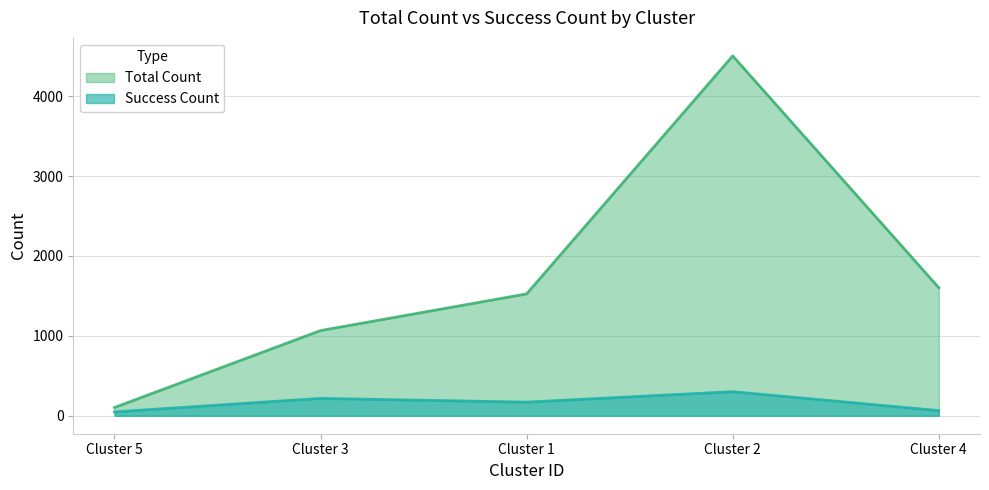

The Success Count series shows 170 at Cluster 1. True or false?

True